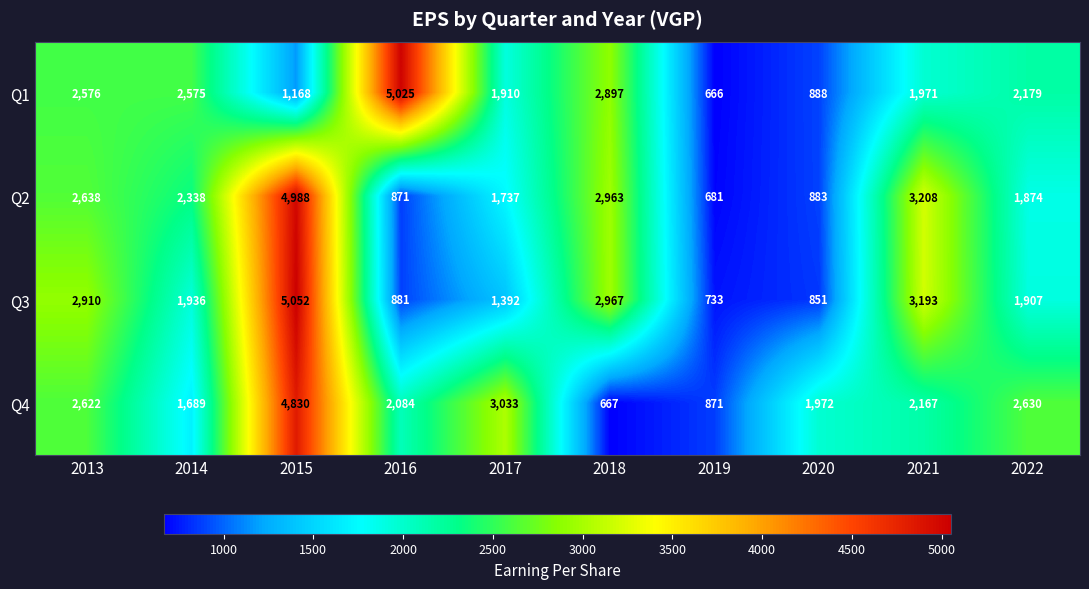

Is it true that Q2 equals 4202 at 2021?

False